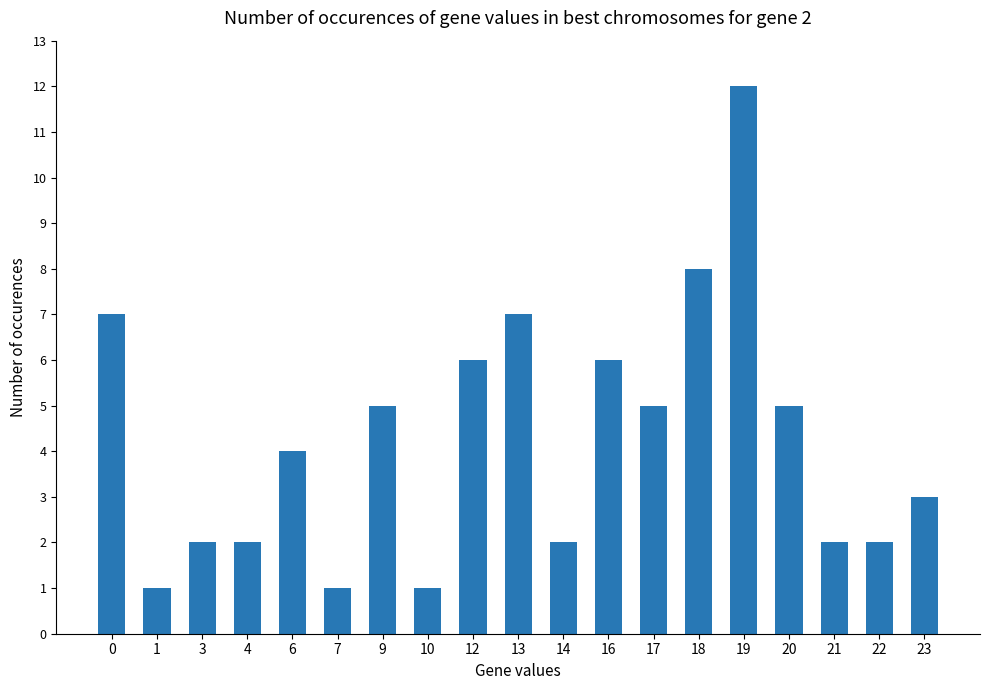

What is the minimum value shown in the chart?

1